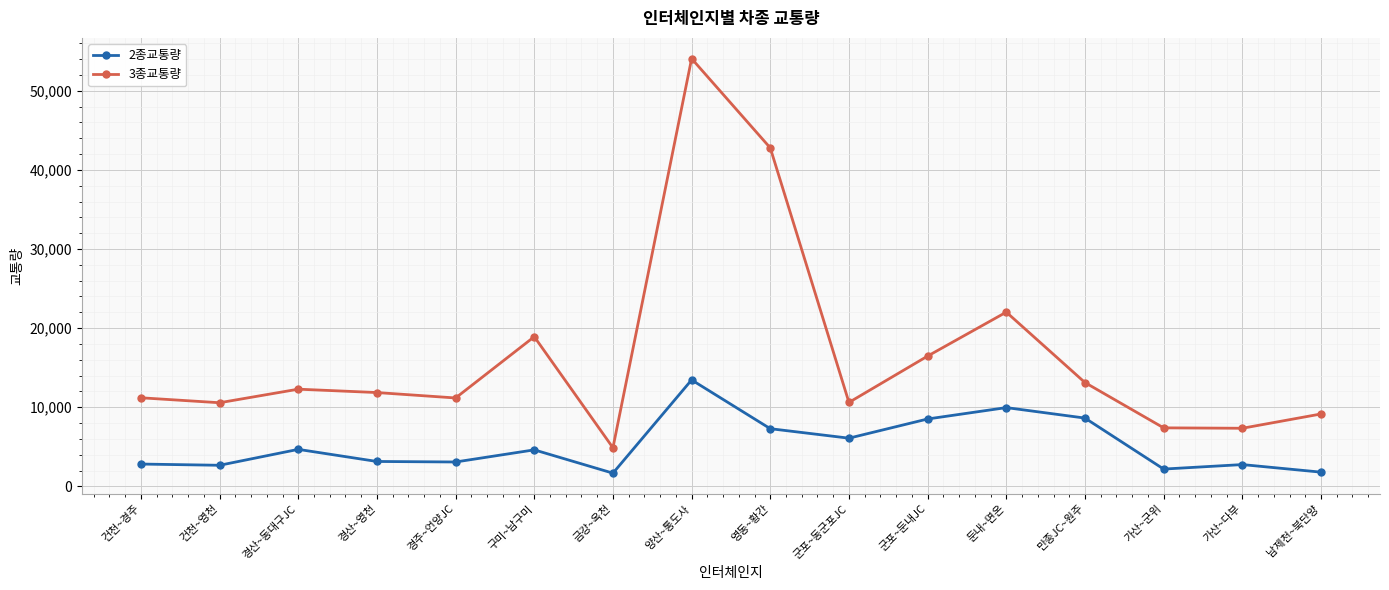

Rank the series at 군포~둔내JC from highest to lowest value.

3종교통량, 2종교통량